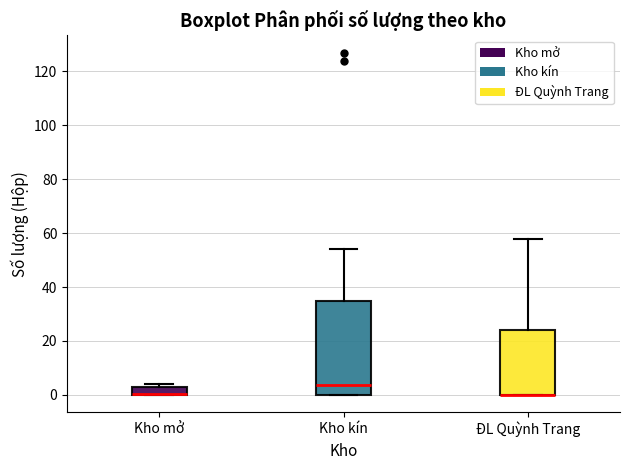

Reading left to right, transcribe this box plot: for each box, give where its median line is, the range the box spans, and where its two whiskers end, as read against the y-axis. The values are not printed on the chart, so give them approximately, as read against the axis.

Kho mở: median 0 (drawn on the box's lower edge), box 0 to 4, whiskers 0 to 4 (just above the box's upper edge)
Kho kín: median 4, box 0 to 34, whiskers 0 to 54
ĐL Quỳnh Trang: median 0 (drawn on the box's lower edge), box 0 to 24, whiskers 0 to 58